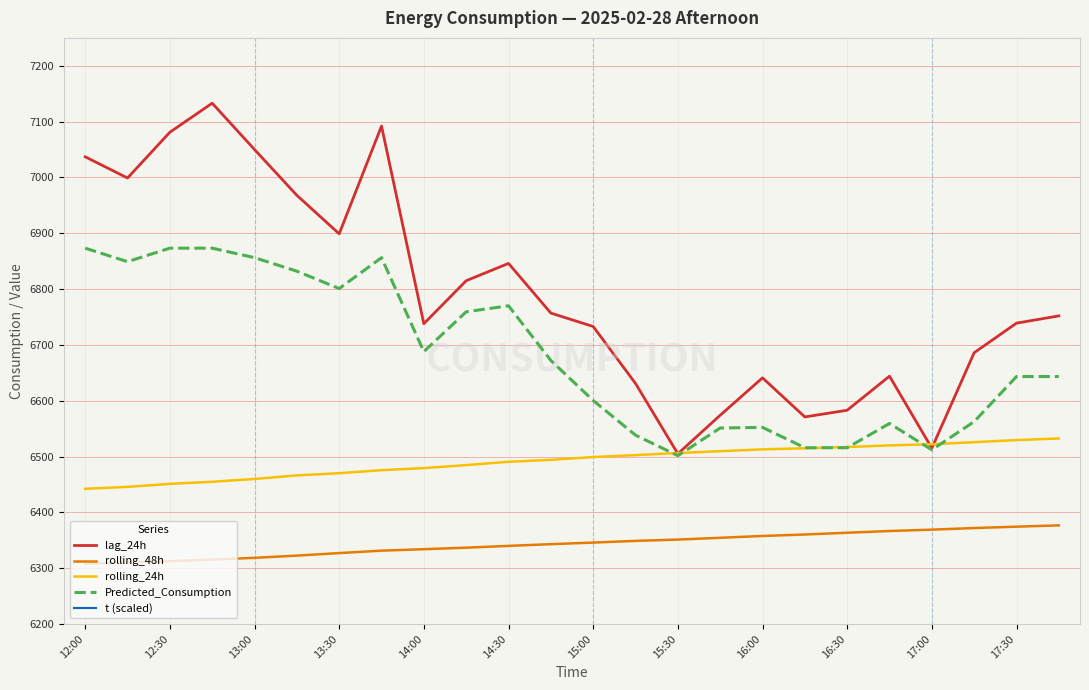

True or false: rolling_24h has a value of 8827.2 at 12:30.

False